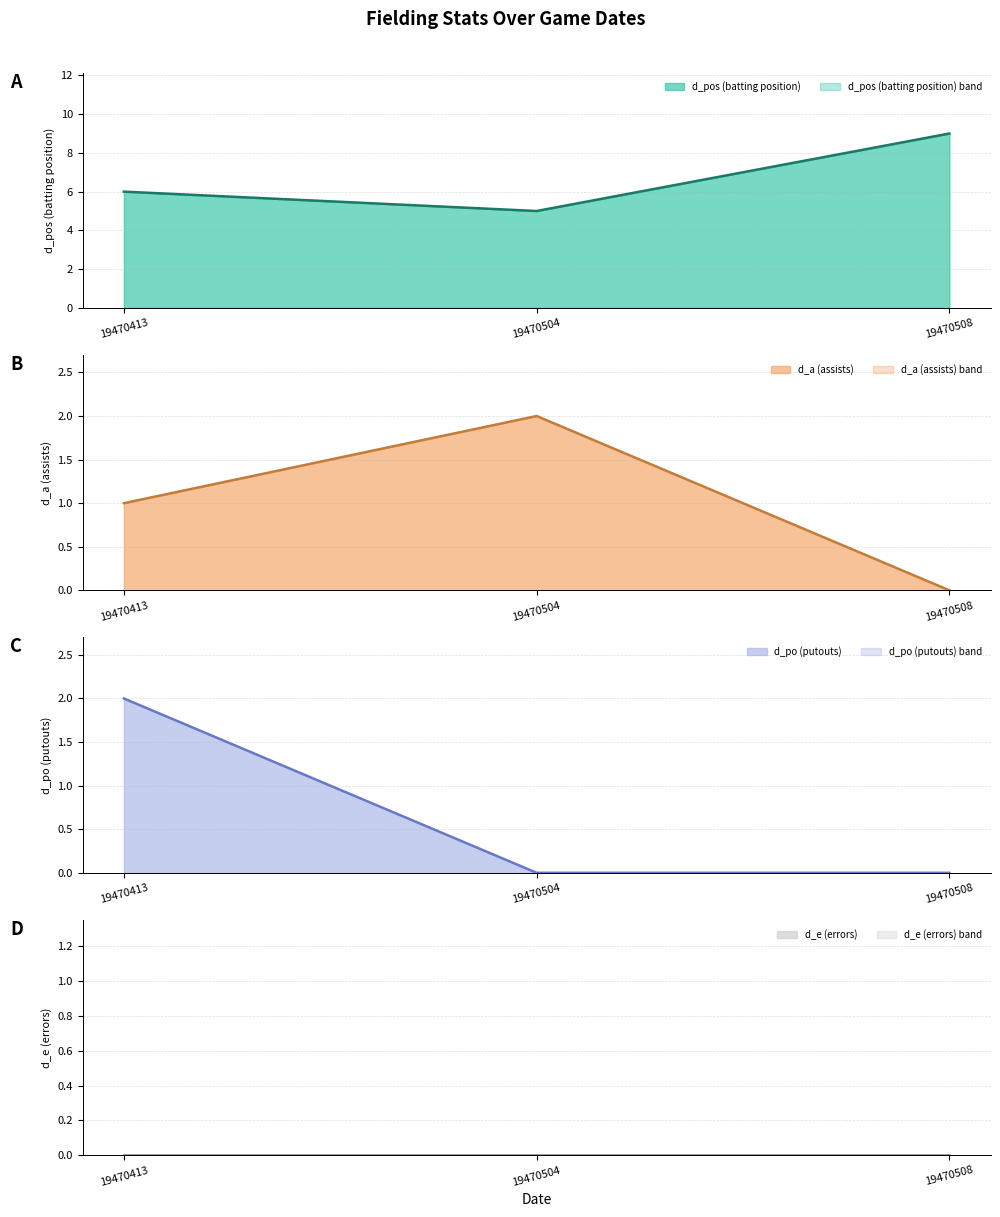

What is the value of the d_pos point at the 2nd from the left?

5